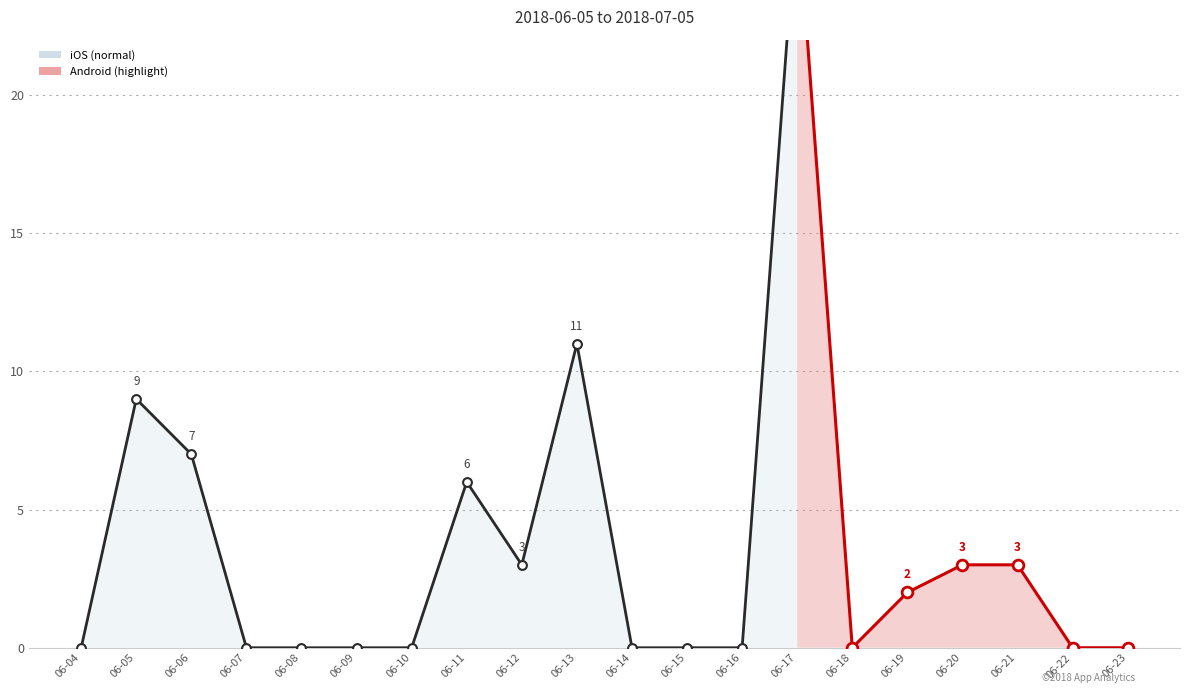

Which series has the largest Y range (max minus min)?

Android